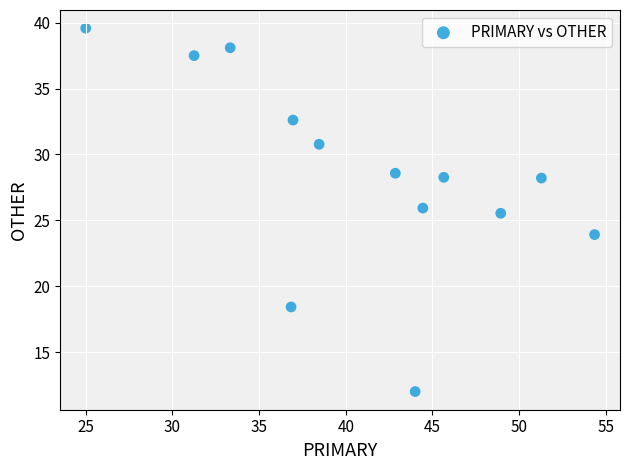

What Y value in the scatter plot is closest to 25?

25.5